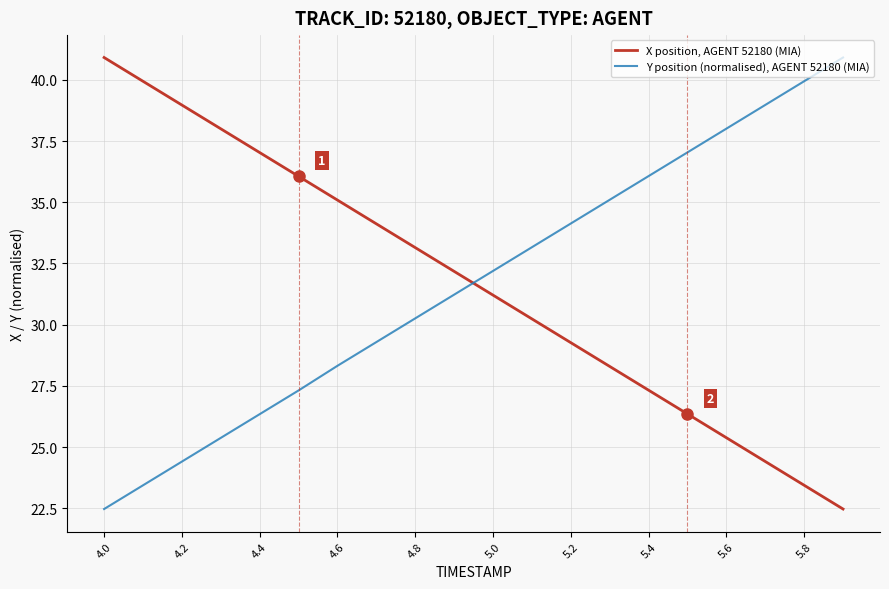

What is the smallest value displayed?

22.5